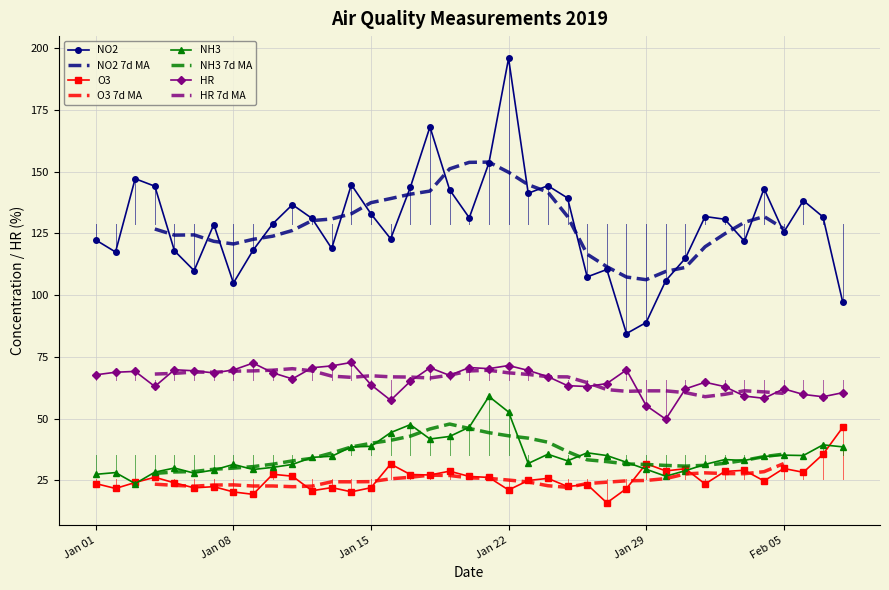

True or false: O3 has more than 0 points higher than both neighbors.

True